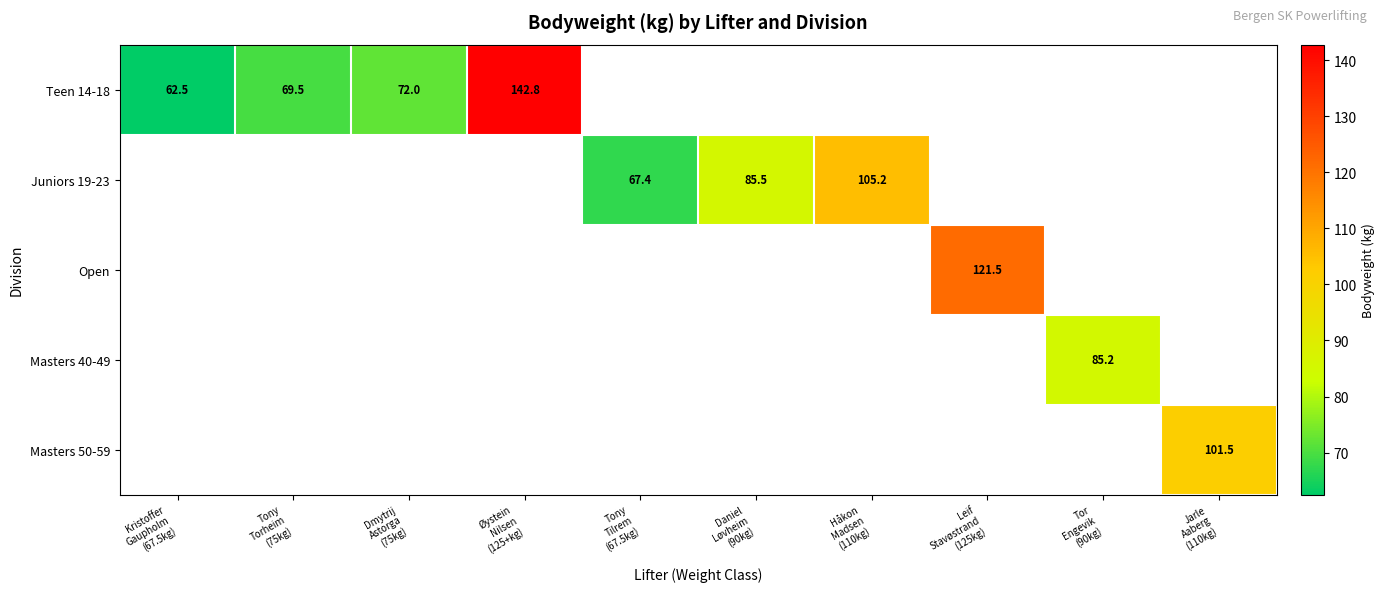

What is the smallest value displayed?

62.5